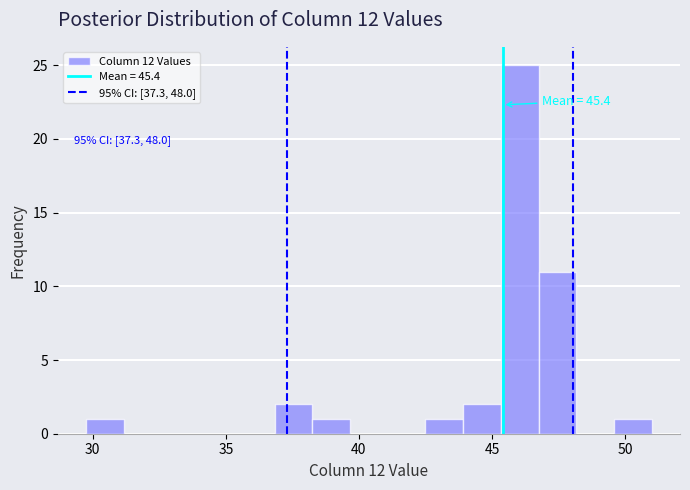

Read against the x-axis, roughly where is the centre of the tallest bar?

46.0